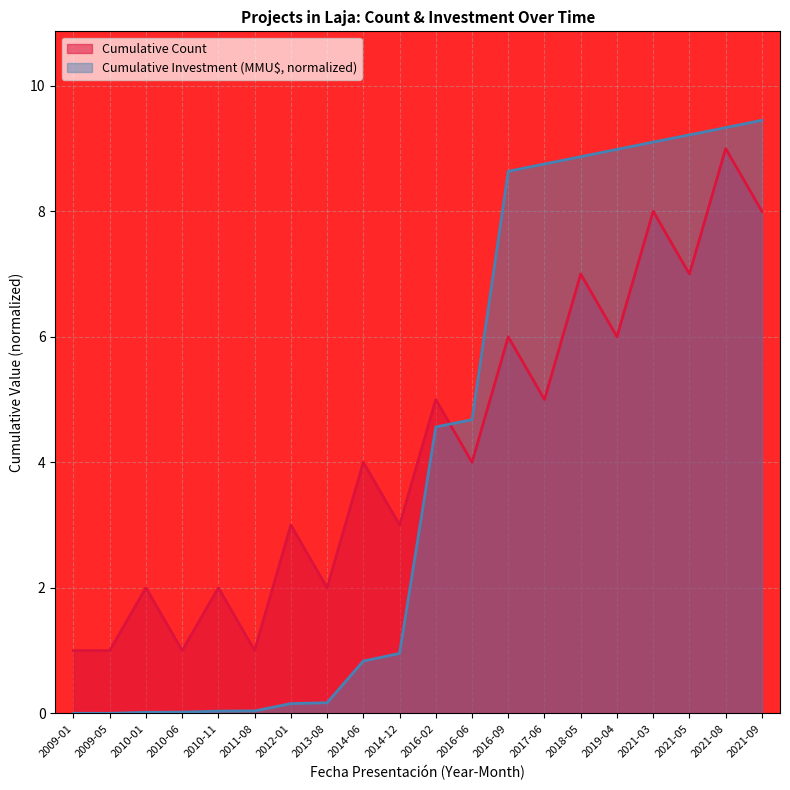

Is it true that Investment(MMU$) equals 4.8 at 2019-04?

False